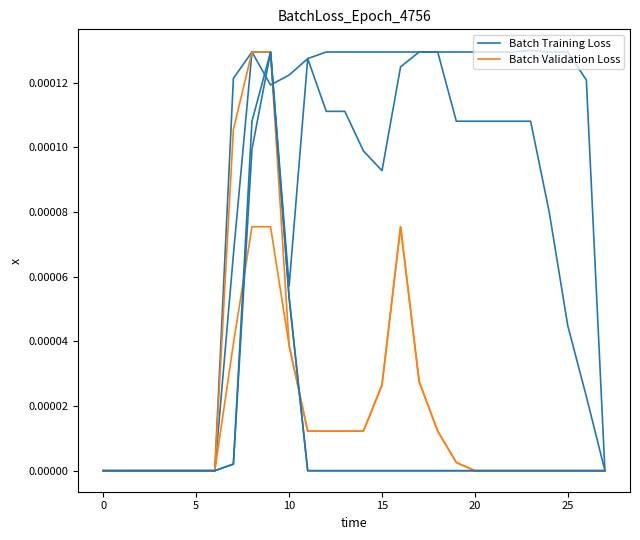

Does the chart display data point markers on the line(s)?

No